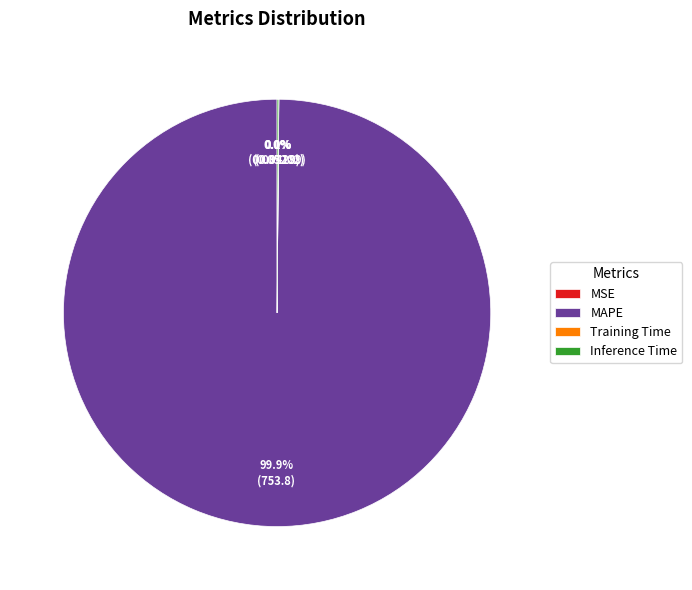

To the nearest percent, what portion does MAPE represent?

100%